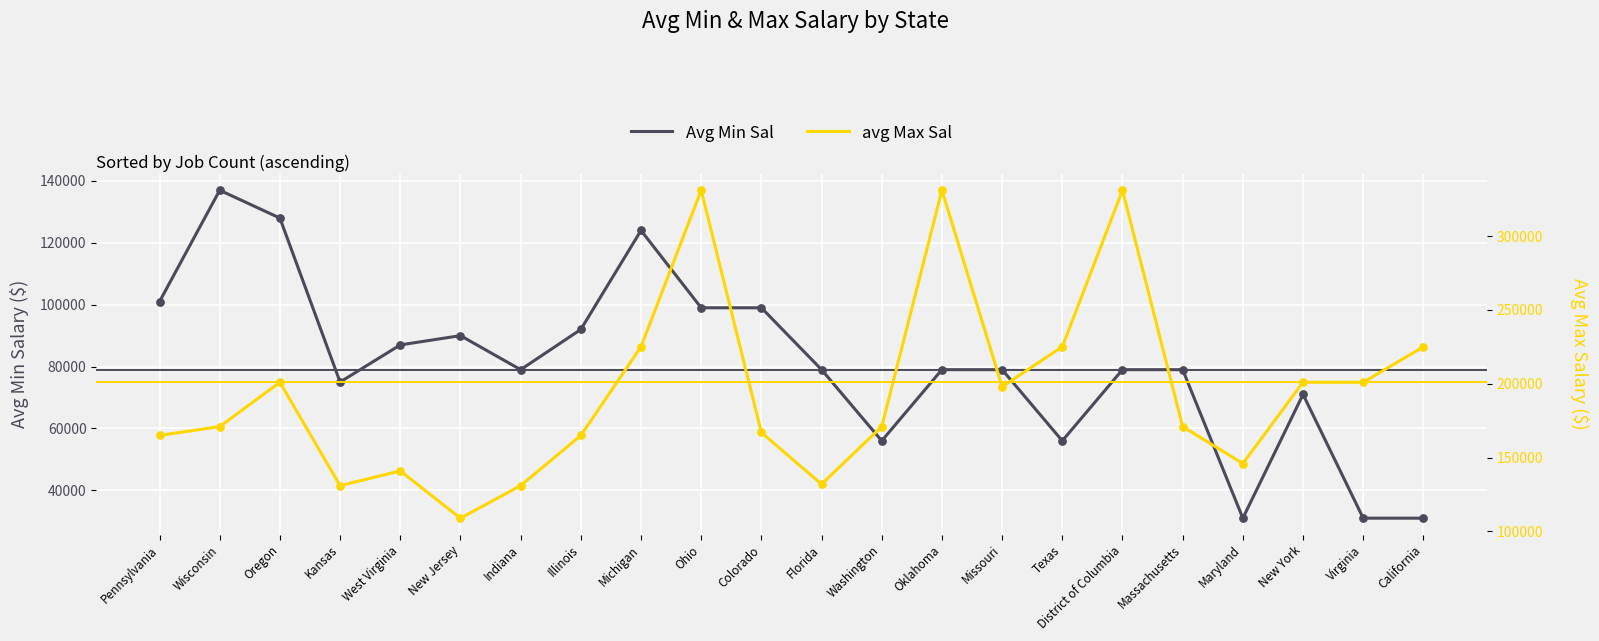

Which series has the largest total across all categories?

avg Max Sal